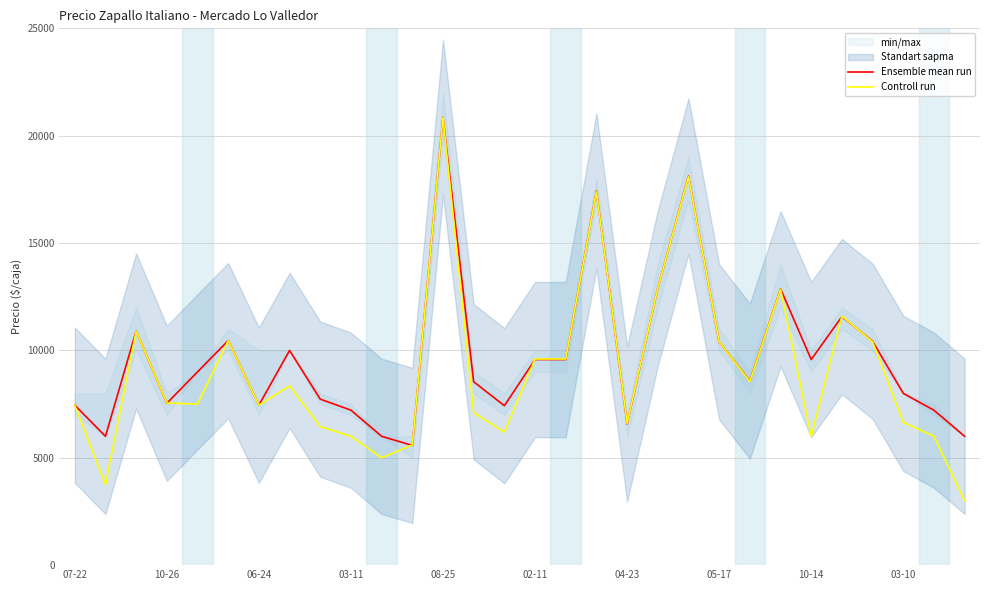

True or false: Controll run has more than 0 interior local peaks.

True